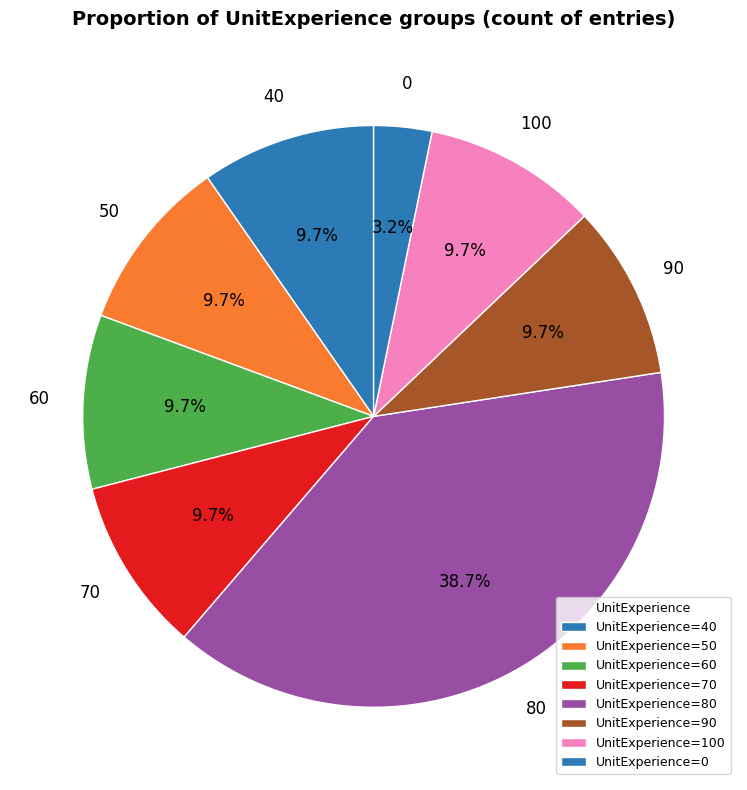

To the nearest percent, what is the difference between the largest and smallest slice percentages?

35%